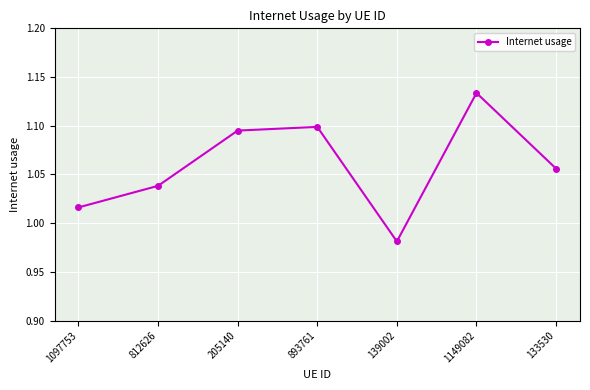

What is the change in value from 1097753 to 1149082?

+0.1